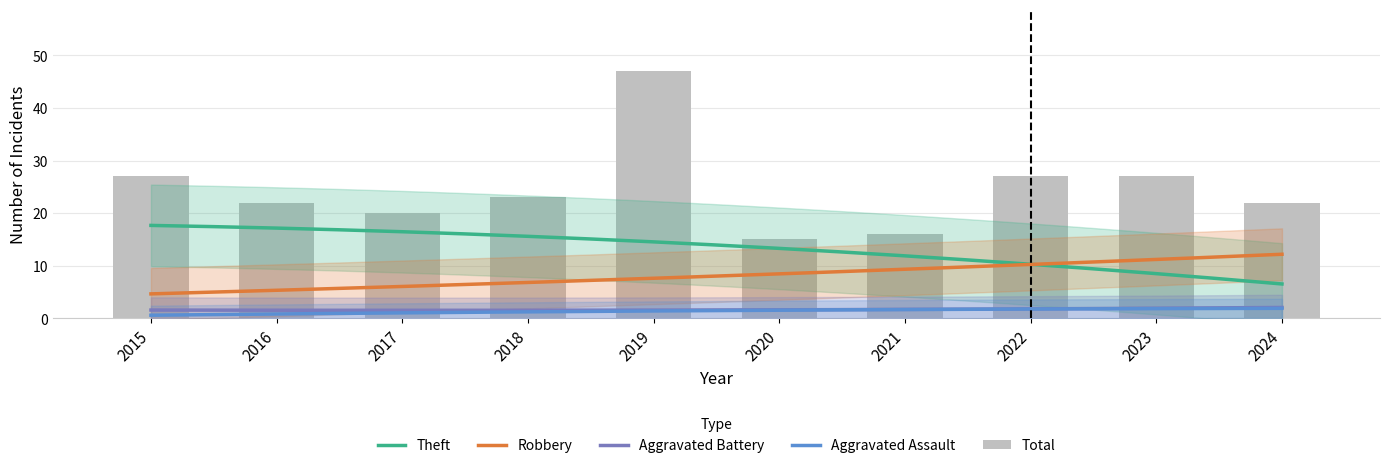

The Aggravated Battery series shows 2 at 2023. True or false?

True